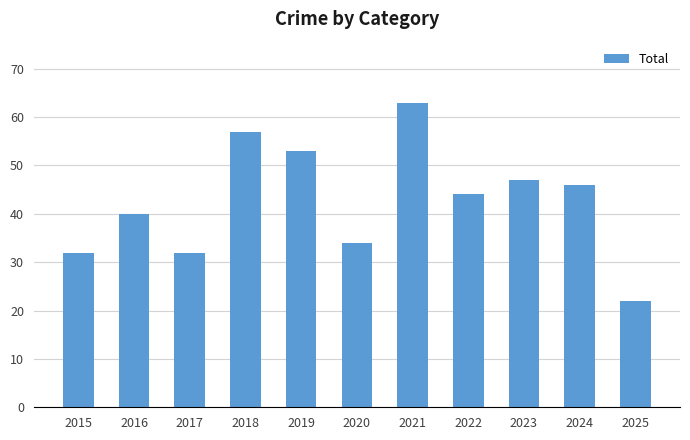

True or false: the data shows 93 at 2019.

False